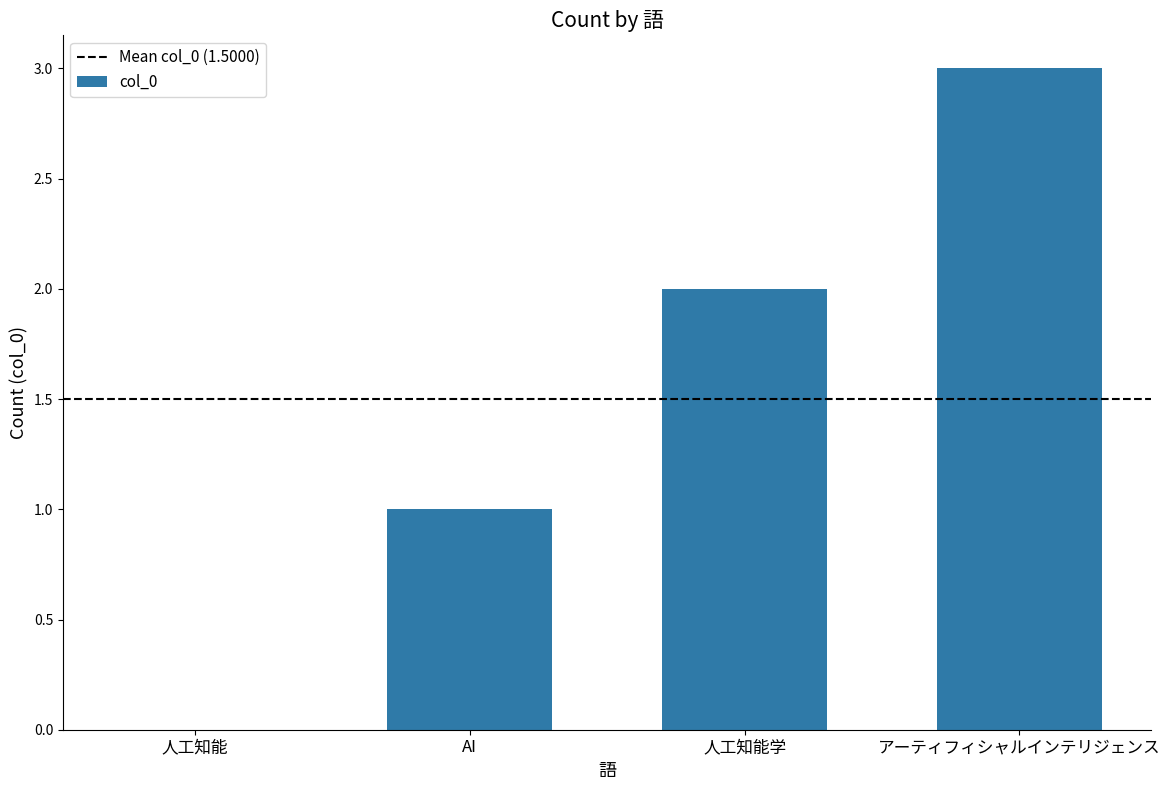

What is the maximum value shown in the chart?

3